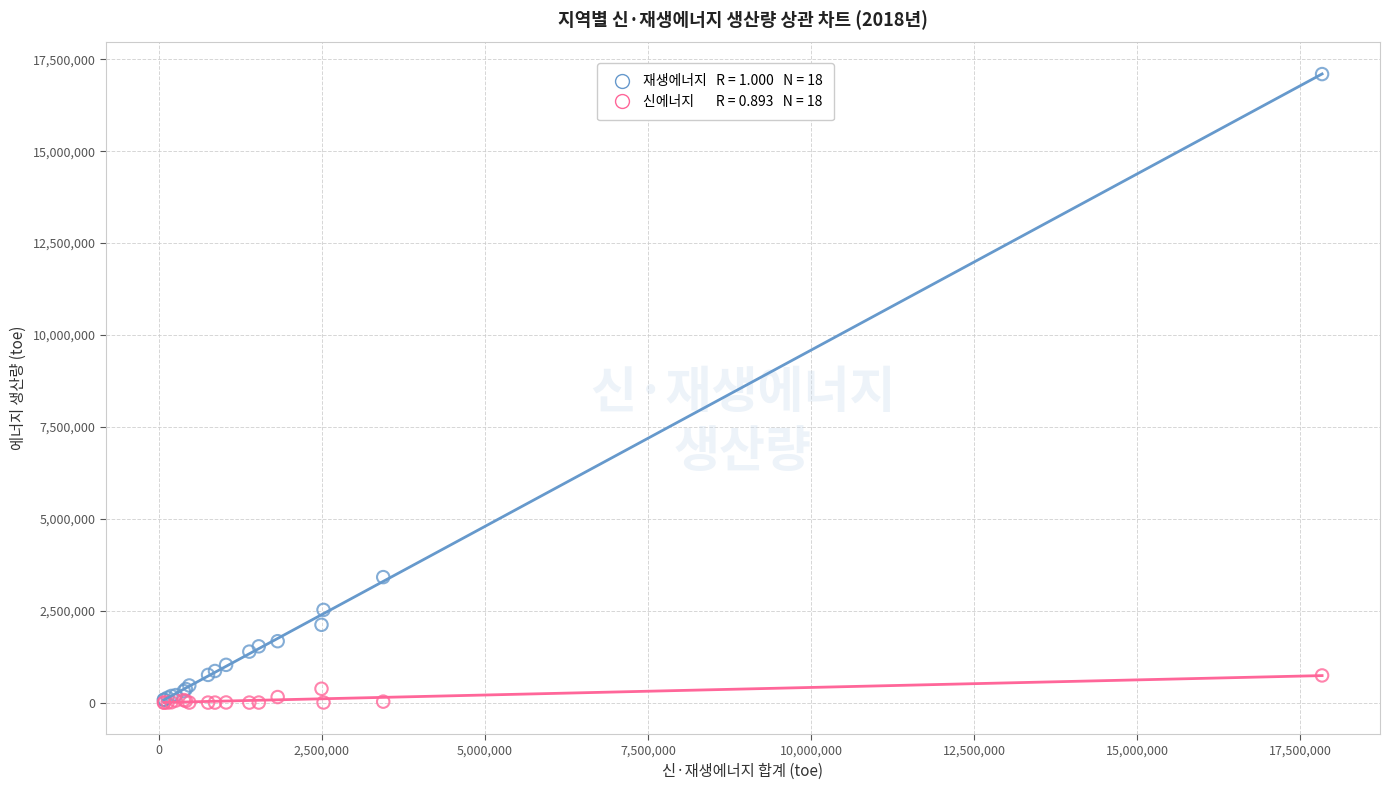

Across all series, what Y value is closest to 8549337?

3413708.4